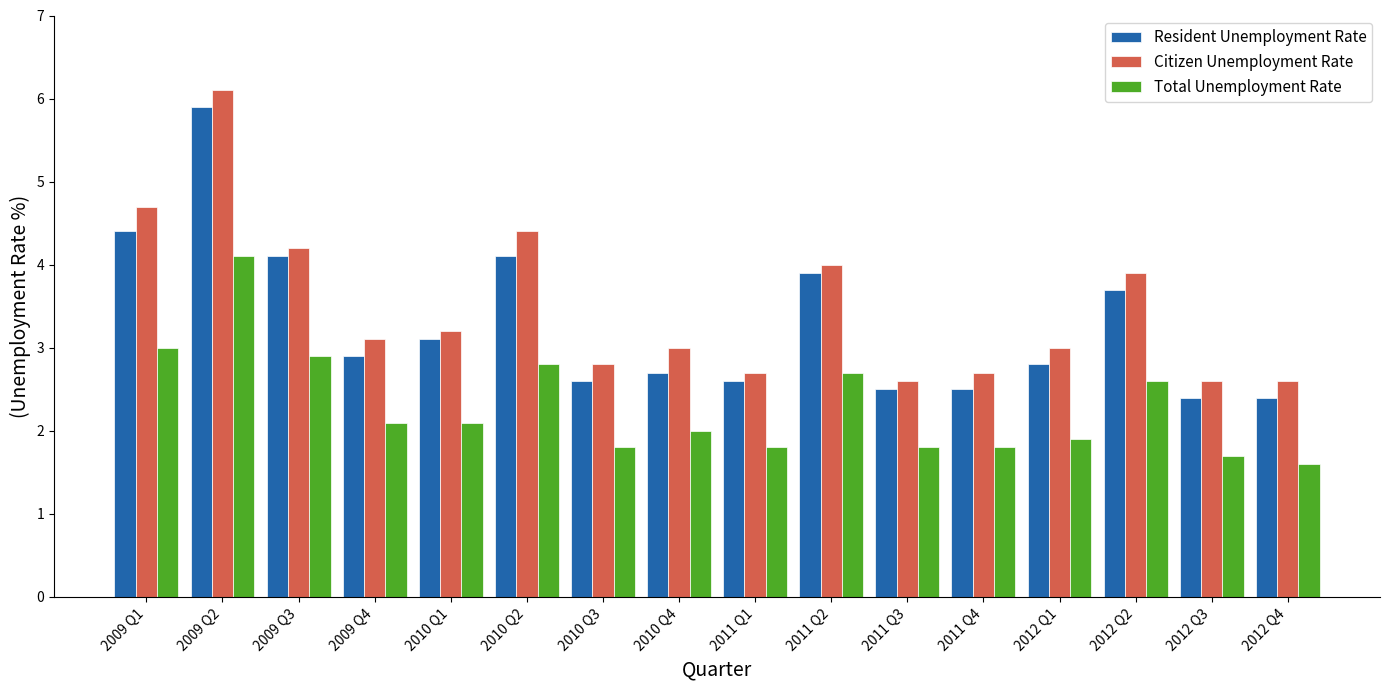

List the series in order of their overall mean, highest first.

Citizen Unemployment Rate, Resident Unemployment Rate, Total Unemployment Rate